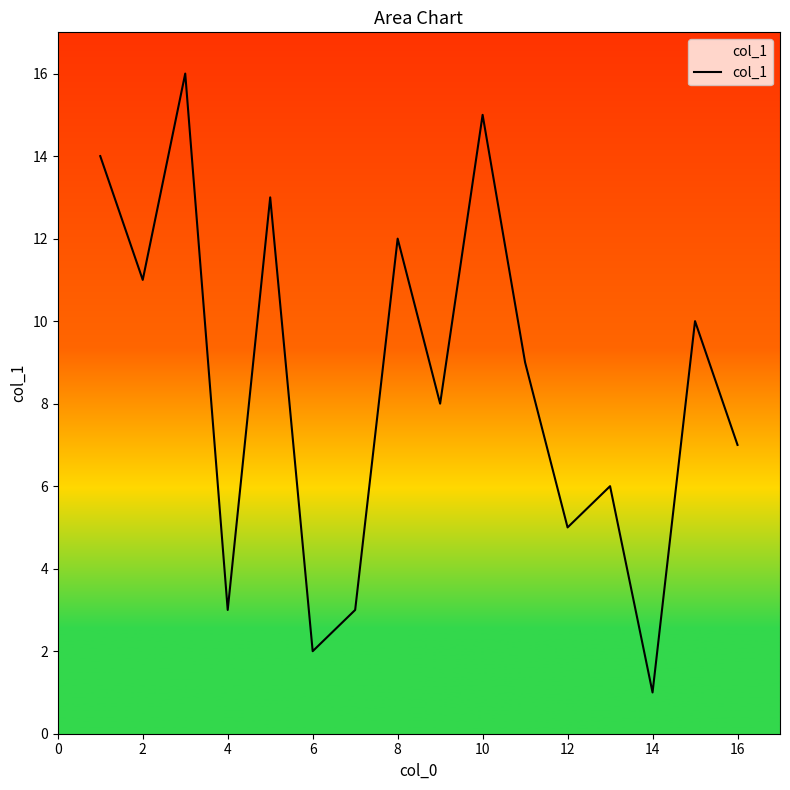

What is the maximum value shown in the chart?

16